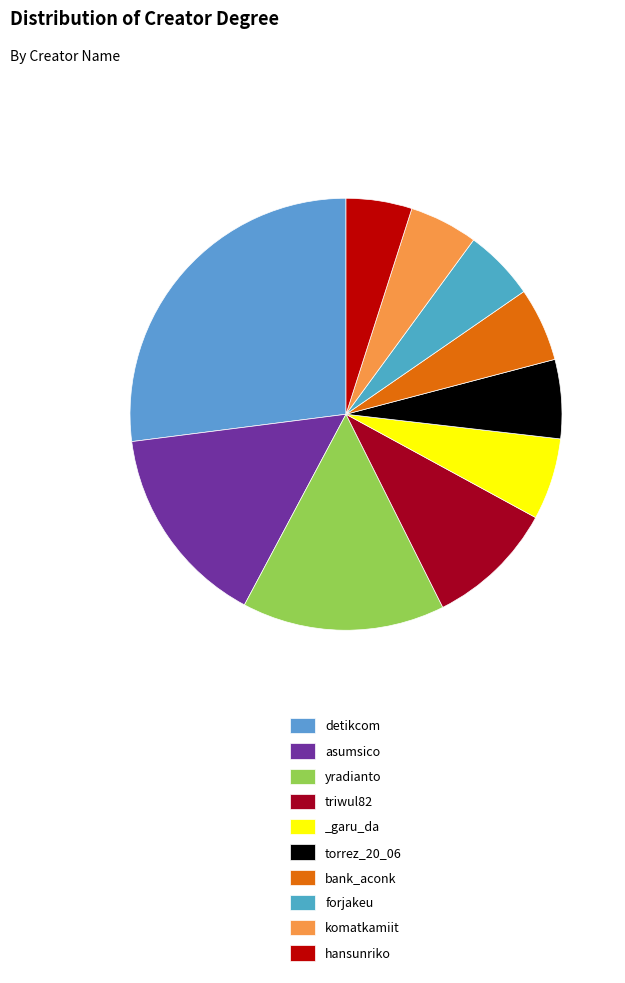

To the nearest percent, what is the combined percentage of yradianto and torrez_20_06?

21%